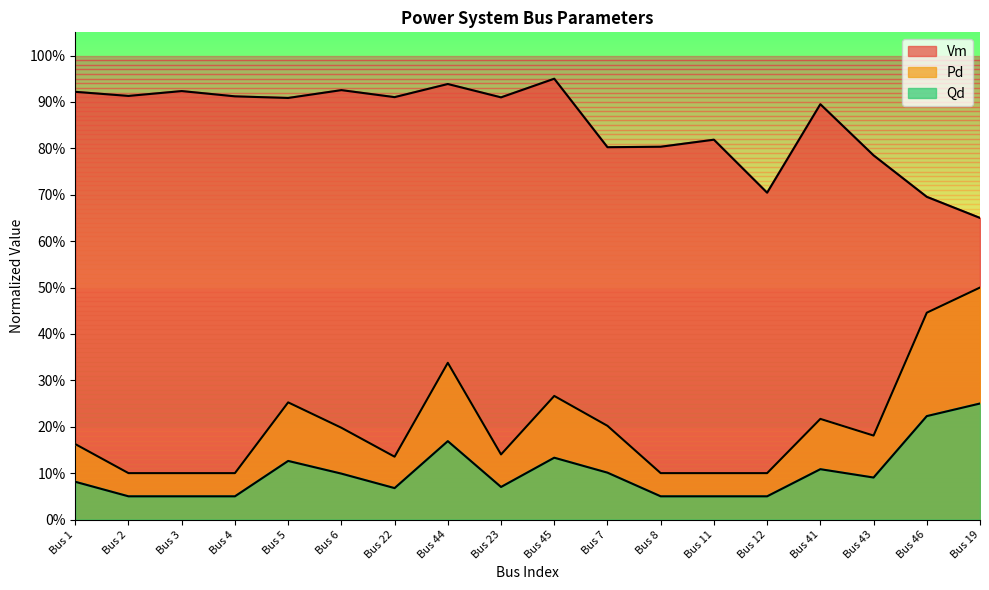

Count the Vm values in the range 0 to 1.

18